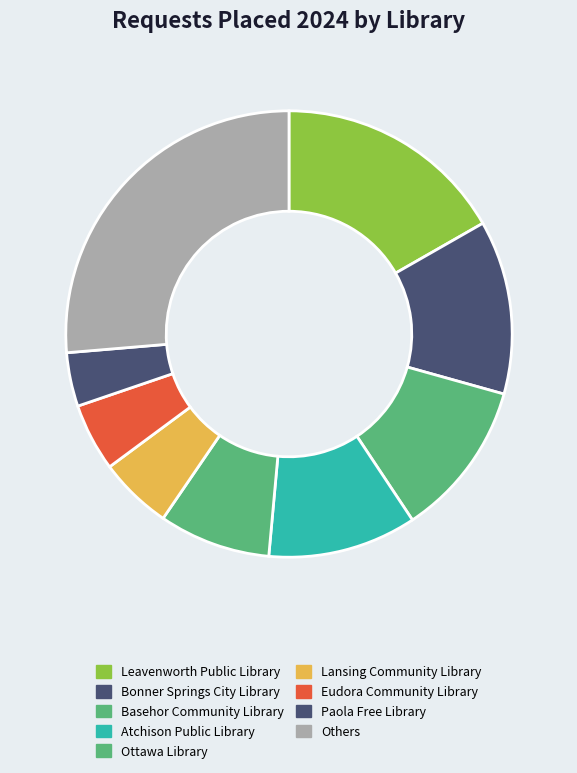

To the nearest percent, what is the combined percentage of Lansing Community Library and Eudora Community Library?

10%